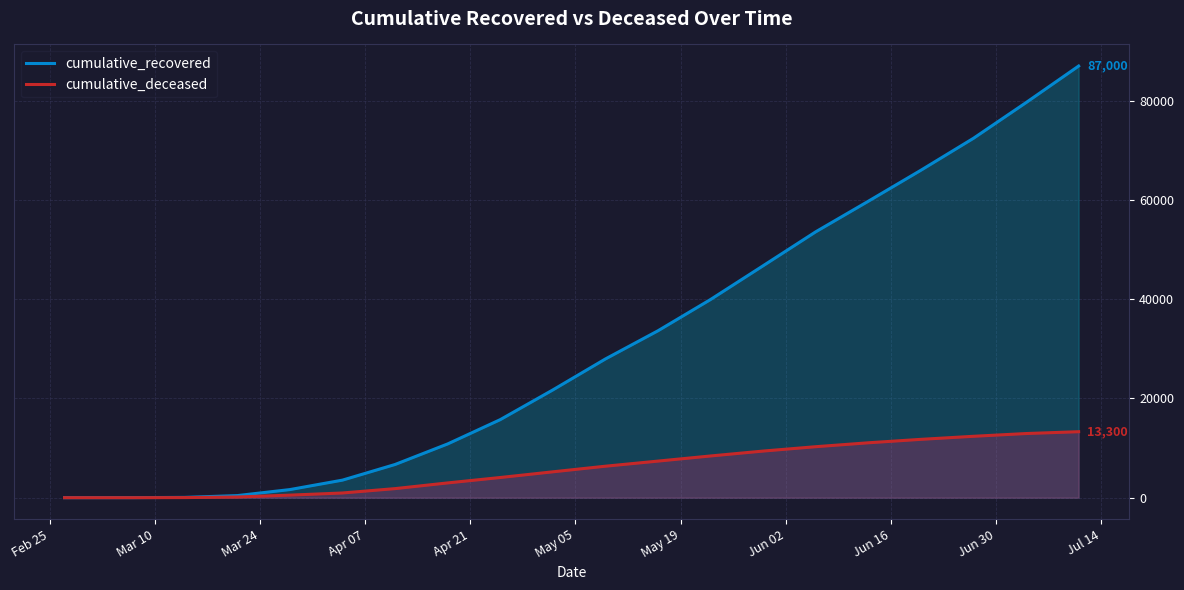

Which series has the largest total across all categories?

cumulative_recovered